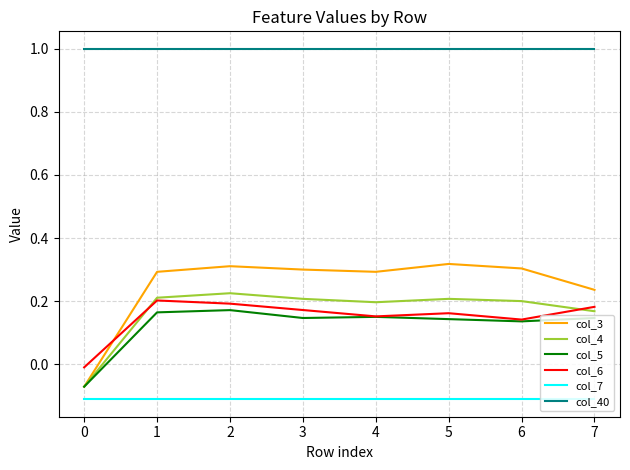

True or false: col_7 and col_4 intersect in this chart.

False